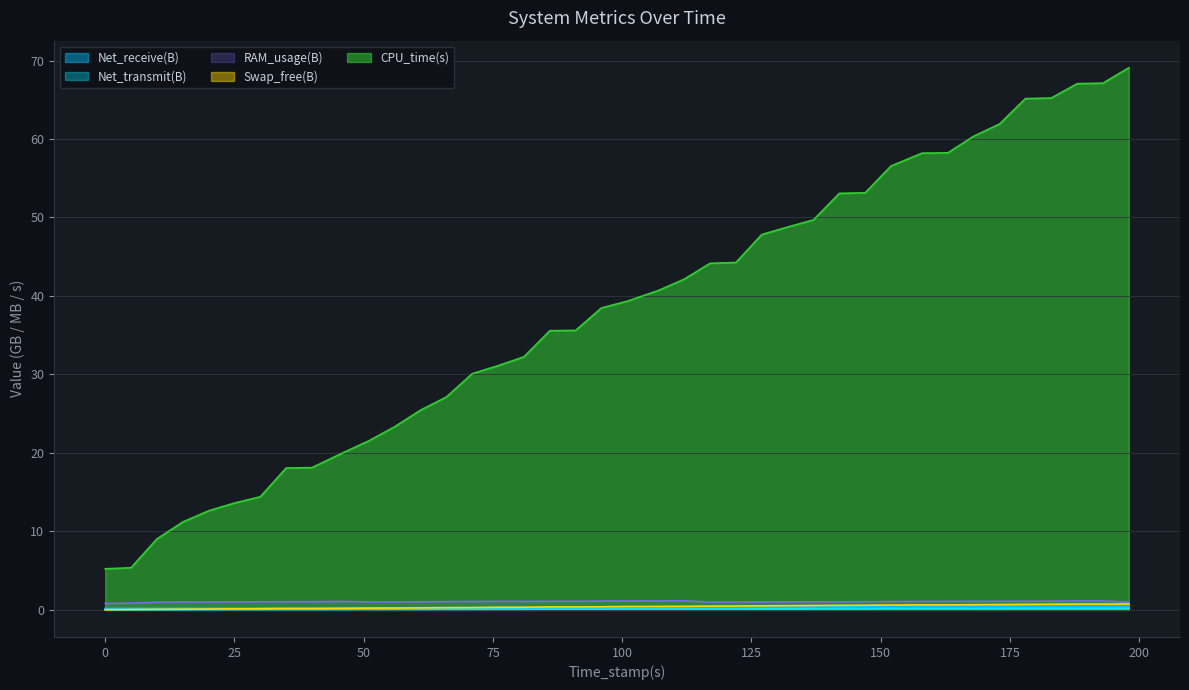

Reading left to right, list all the values displayed in this chart.

Net_transmit(B): 0=0.0	5=0.0	10=0.0	15=0.0	20=0.0	25=0.0	30=0.0	35=0.0	40=0.0	46=0.0	51=0.1	56=0.1	61=0.1	66=0.1	71=0.1	76=0.1	81=0.1	86=0.1	91=0.1	96=0.1	101=0.1	107=0.1	112=0.1	117=0.1	122=0.1	127=0.1	132=0.1	137=0.1	142=0.1	147=0.1	152=0.2	158=0.2	163=0.2	168=0.2	173=0.2	178=0.2	183=0.2	188=0.2	193=0.2	198=0.2
Net_receive(B): 0=0.2	5=0.2	10=0.2	15=0.2	20=0.2	25=0.2	30=0.2	35=0.2	40=0.2	46=0.2	51=0.2	56=0.2	61=0.2	66=0.2	71=0.3	76=0.3	81=0.3	86=0.3	91=0.3	96=0.3	101=0.3	107=0.3	112=0.3	117=0.3	122=0.3	127=0.3	132=0.3	137=0.4	142=0.4	147=0.4	152=0.4	158=0.4	163=0.4	168=0.4	173=0.4	178=0.4	183=0.4	188=0.4	193=0.4	198=0.4
CPU_time(s): 0=5.2	5=5.4	10=9.0	15=11.2	20=12.6	25=13.6	30=14.4	35=18.1	40=18.1	46=20.0	51=21.5	56=23.3	61=25.5	66=27.1	71=30.1	76=31.1	81=32.2	86=35.6	91=35.6	96=38.5	101=39.3	107=40.7	112=42.1	117=44.2	122=44.3	127=47.8	132=48.8	137=49.7	142=53.1	147=53.1	152=56.6	158=58.2	163=58.2	168=60.4	173=61.9	178=65.1	183=65.2	188=67.0	193=67.1	198=69.1
RAM_usage(B): 0=0.8	5=0.9	10=1.0	15=1.0	20=1.0	25=1.0	30=1.0	35=1.0	40=1.0	46=1.1	51=1.0	56=1.0	61=1.0	66=1.1	71=1.1	76=1.1	81=1.1	86=1.1	91=1.1	96=1.1	101=1.1	107=1.1	112=1.2	117=1.0	122=1.0	127=1.0	132=1.0	137=1.0	142=1.0	147=1.0	152=1.1	158=1.1	163=1.1	168=1.1	173=1.1	178=1.1	183=1.1	188=1.1	193=1.1	198=1.0
Swap_free(B): 0=0.0	5=0.0	10=0.1	15=0.1	20=0.1	25=0.1	30=0.1	35=0.2	40=0.2	46=0.2	51=0.2	56=0.2	61=0.3	66=0.3	71=0.3	76=0.3	81=0.3	86=0.4	91=0.4	96=0.4	101=0.4	107=0.4	112=0.5	117=0.5	122=0.5	127=0.5	132=0.5	137=0.6	142=0.6	147=0.6	152=0.6	158=0.6	163=0.6	168=0.7	173=0.7	178=0.7	183=0.7	188=0.7	193=0.7	198=0.8